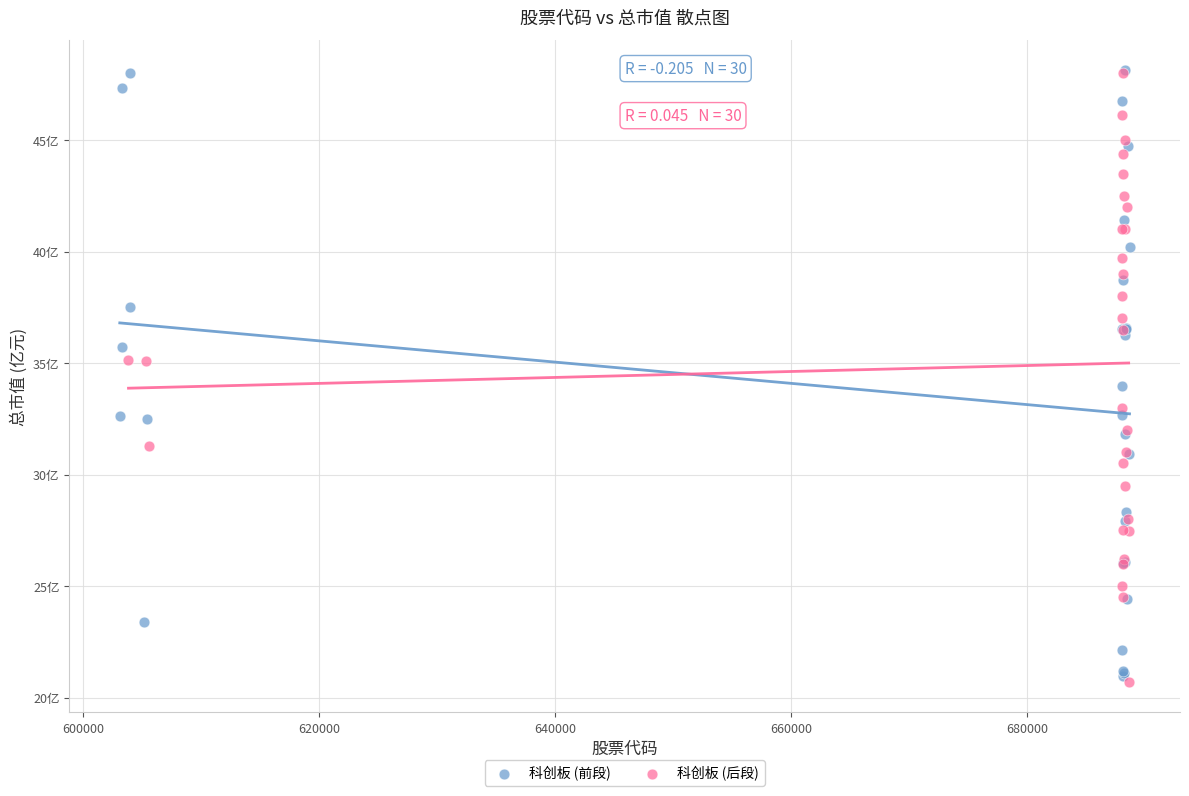

What are all the series names shown in the legend?

科创板 (前段), 科创板 (后段)